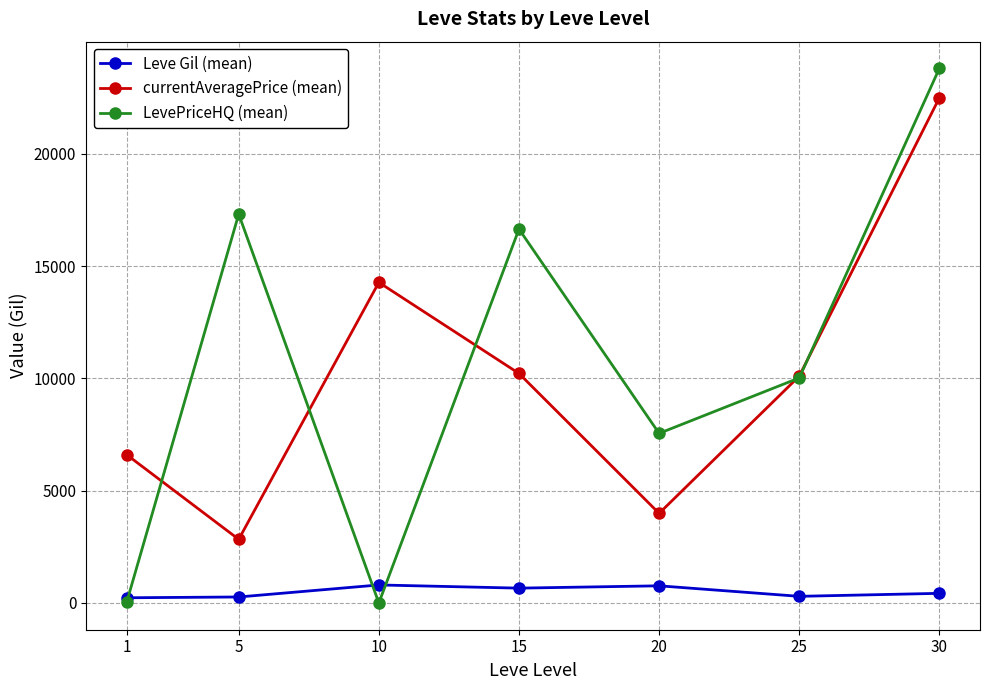

Between which two adjacent categories do currentAveragePrice (mean) and LevePriceHQ (mean) first intersect?

1 and 5